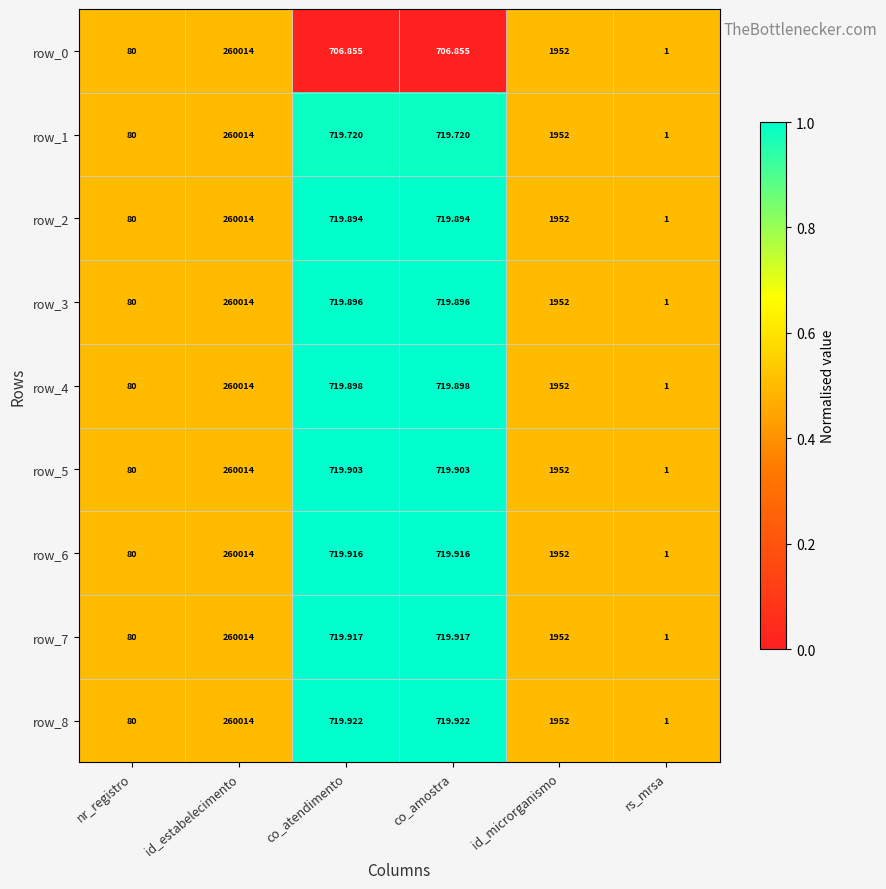

At which category does the chart reach its minimum across all series?

rs_mrsa